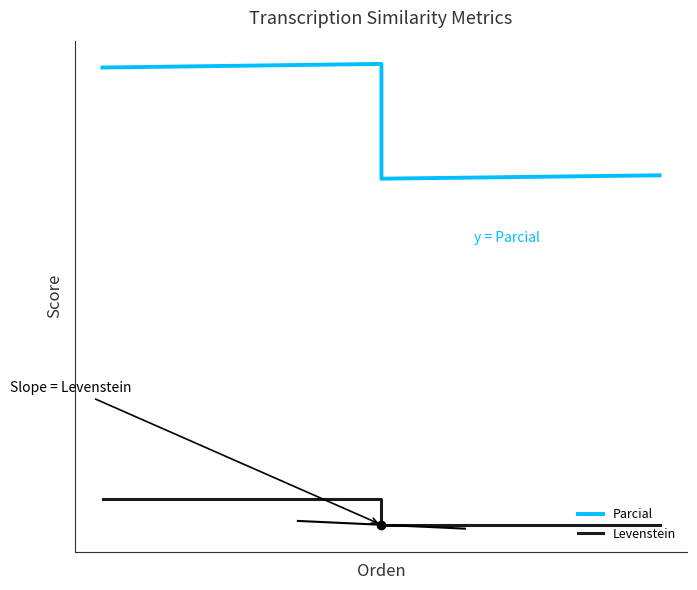

What is the average value of the Parcial series?

62.0